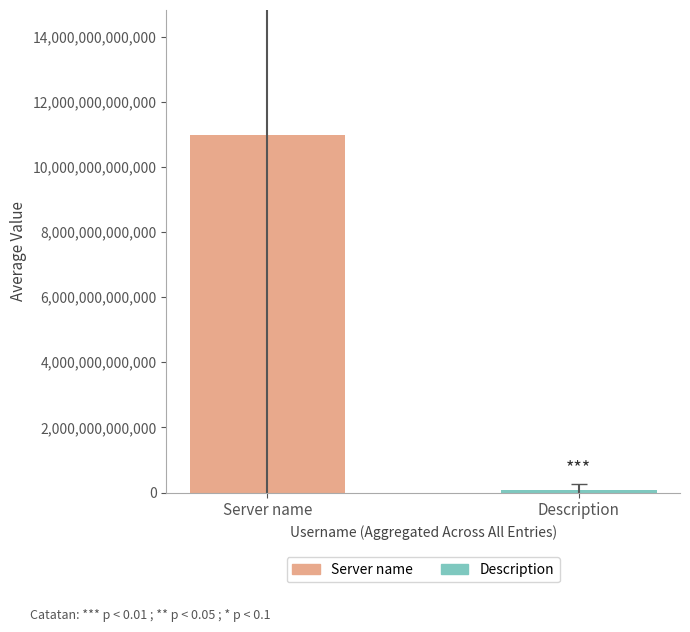

What is the sum of all Description values?

437326583183